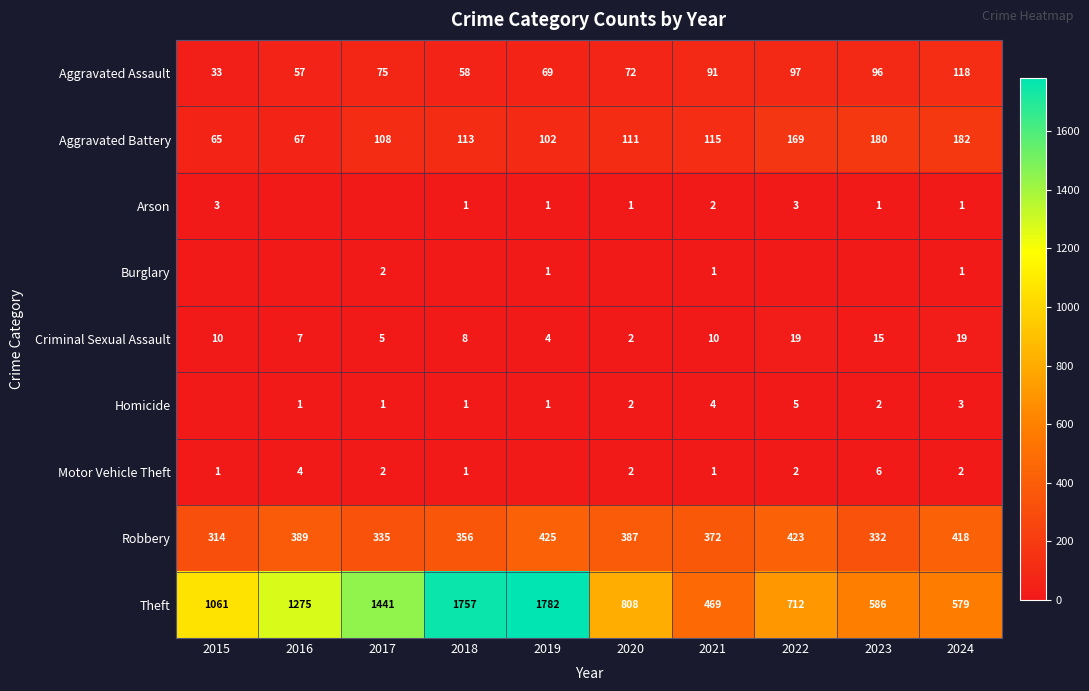

At which label is Aggravated Assault closest to 75?

2017